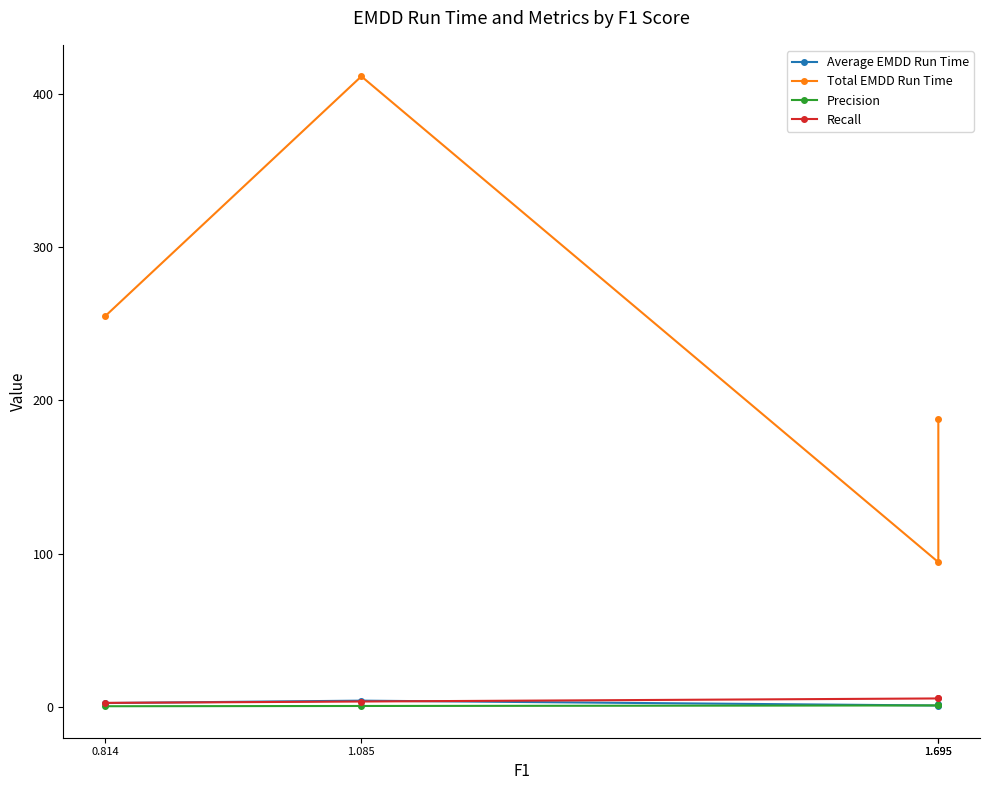

Does the chart display data point markers on the line(s)?

Yes